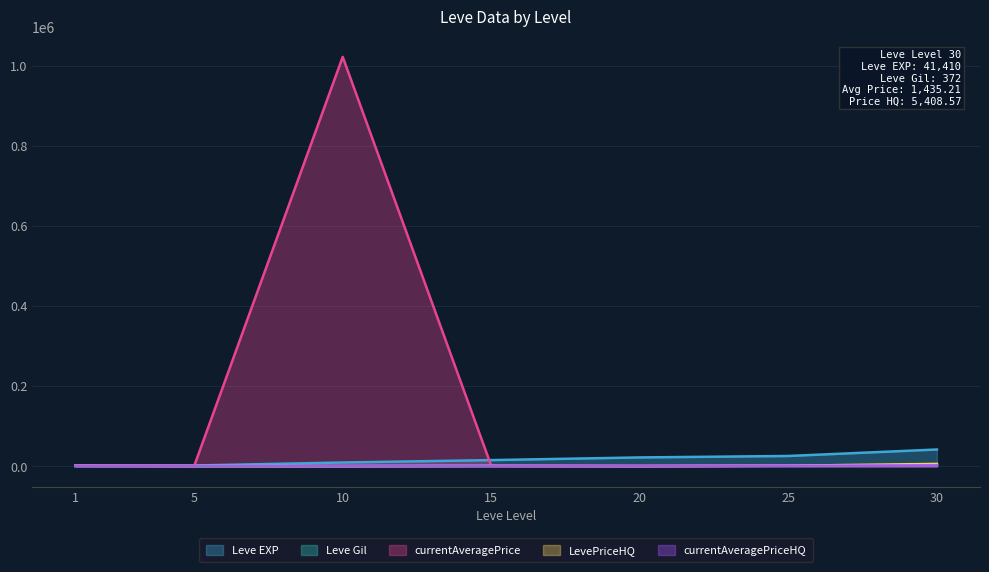

What are all the series names shown in the legend?

Leve EXP, Leve Gil, currentAveragePrice, LevePriceHQ, currentAveragePriceHQ